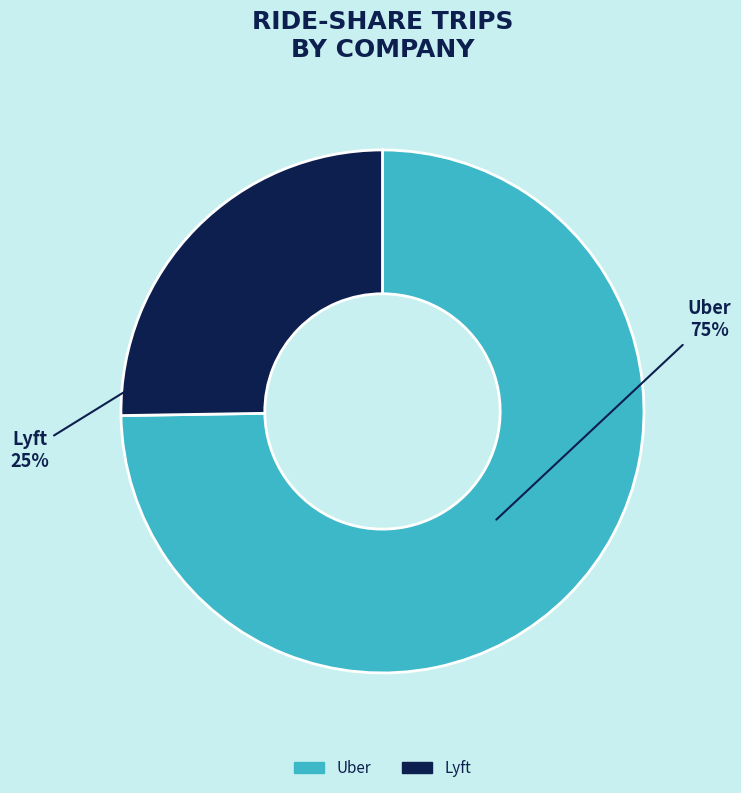

To the nearest percent, what is the average slice percentage?

50%